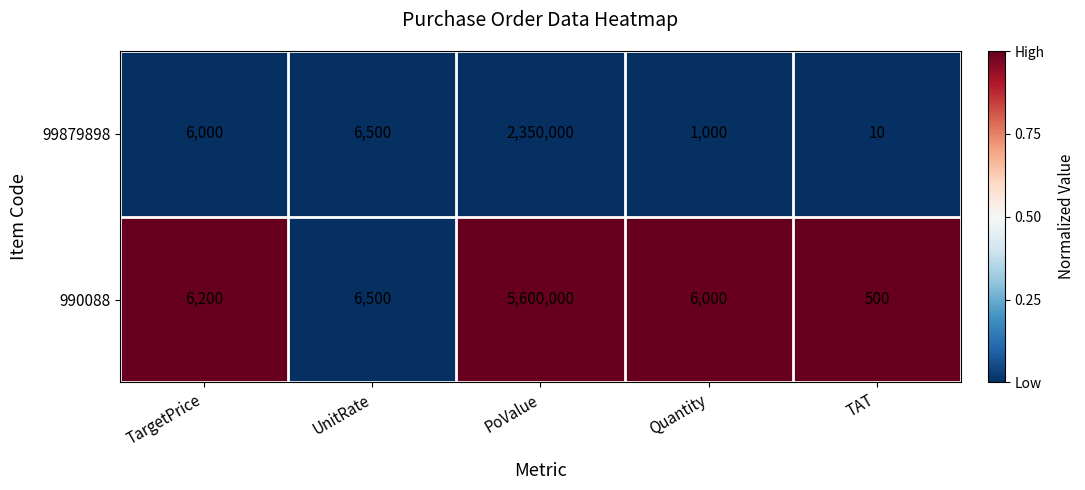

What is the average value of the 99879898 series?

472702